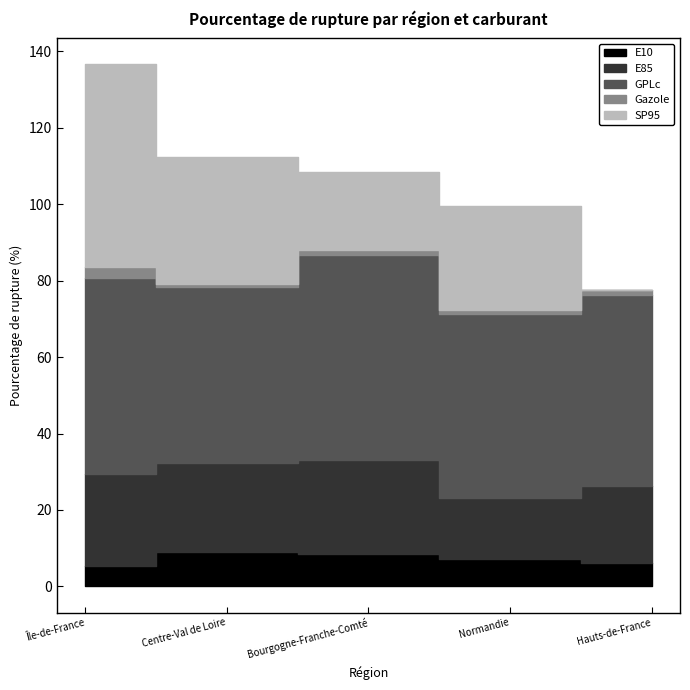

How many data points in E10 are less than 7?

2